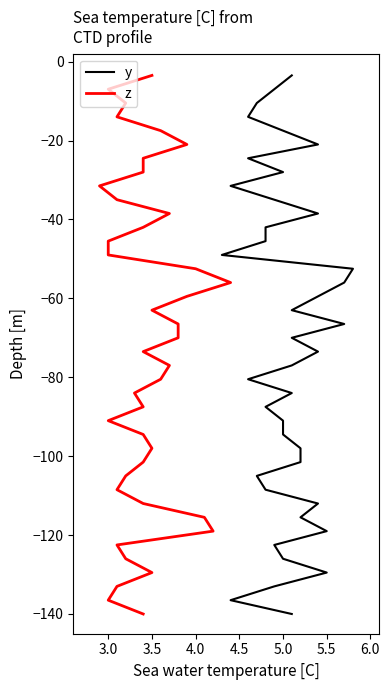

Reading right to left, list all the values displayed in this chart.

y: -140.0	-136.5	-133.0	-129.5	-126.0	-122.5	-119.0	-115.5	-112.0	-108.5	-105.0	-101.5	-98.0	-94.5	-91.0	-87.5	-84.0	-80.5	-77.0	-73.5	-70.0	-66.5	-63.0	-59.5	-56.0	-52.5	-49.0	-45.5	-42.0	-38.5	-35.0	-31.5	-28.0	-24.5	-21.0	-17.5	-14.0	-10.5	-7.0	-3.5
z: -140.0	-136.5	-133.0	-129.5	-126.0	-122.5	-119.0	-115.5	-112.0	-108.5	-105.0	-101.5	-98.0	-94.5	-91.0	-87.5	-84.0	-80.5	-77.0	-73.5	-70.0	-66.5	-63.0	-59.5	-56.0	-52.5	-49.0	-45.5	-42.0	-38.5	-35.0	-31.5	-28.0	-24.5	-21.0	-17.5	-14.0	-10.5	-7.0	-3.5